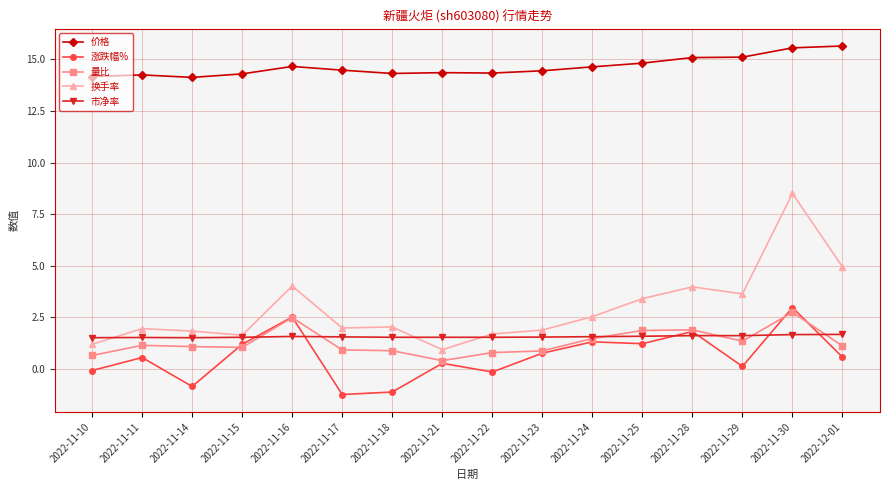

How many categories are shown in the chart?

16